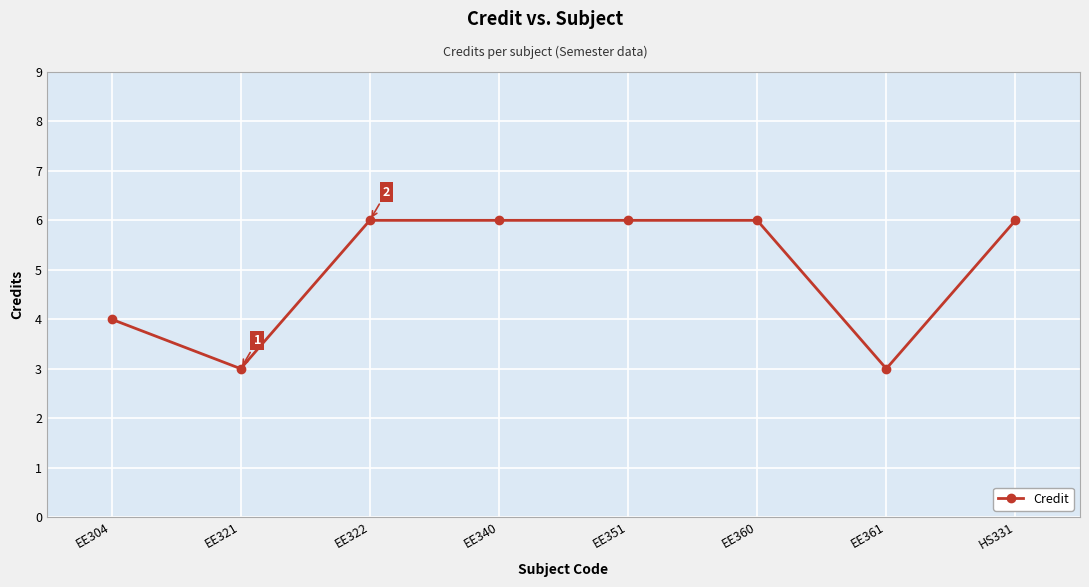

The value at EE304 is 1. True or false?

False